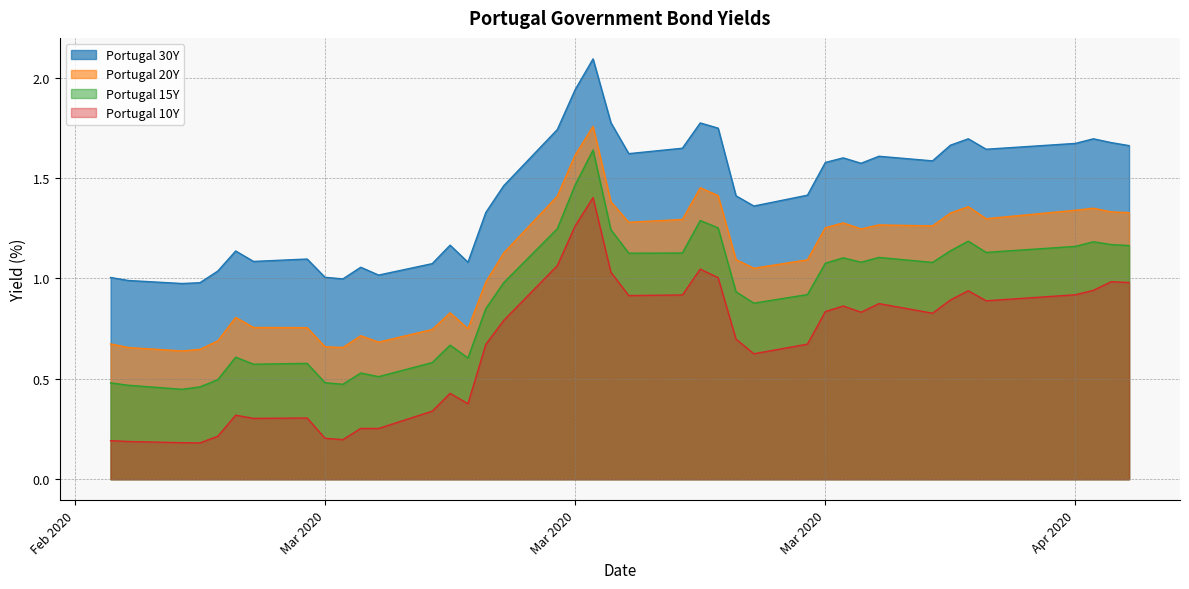

What is the value of the Portugal 10Y point at the 8th from the left?

0.3